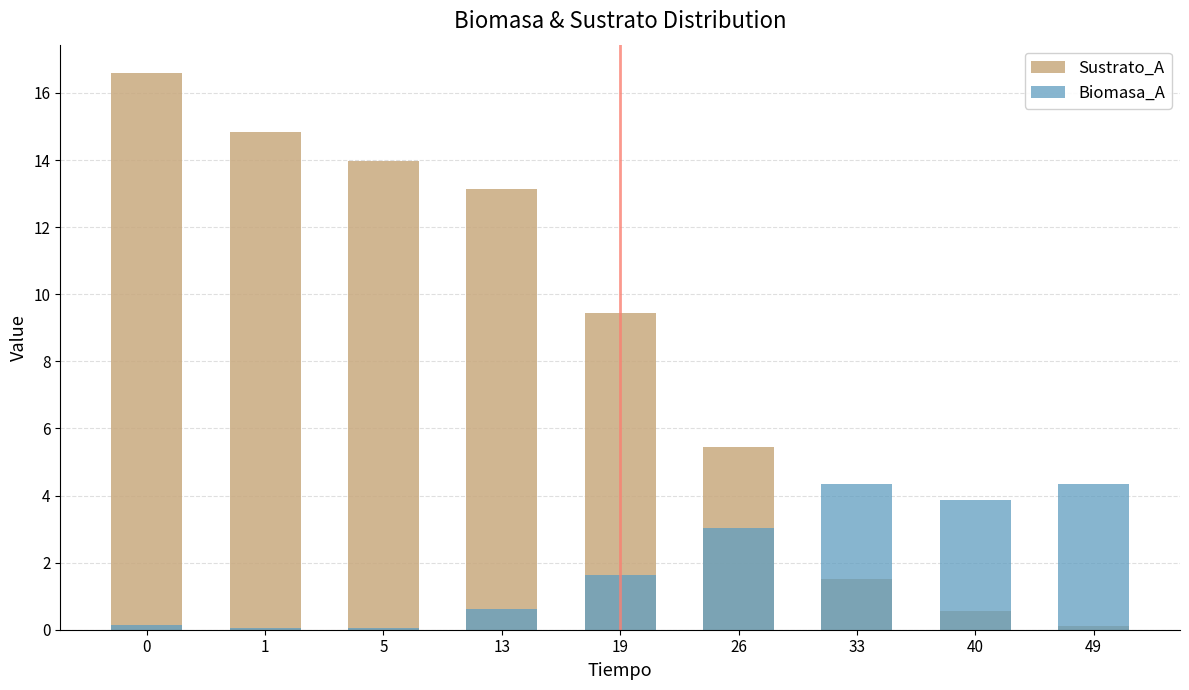

The value of Biomasa_A at 19 is 1.6. True or false?

True